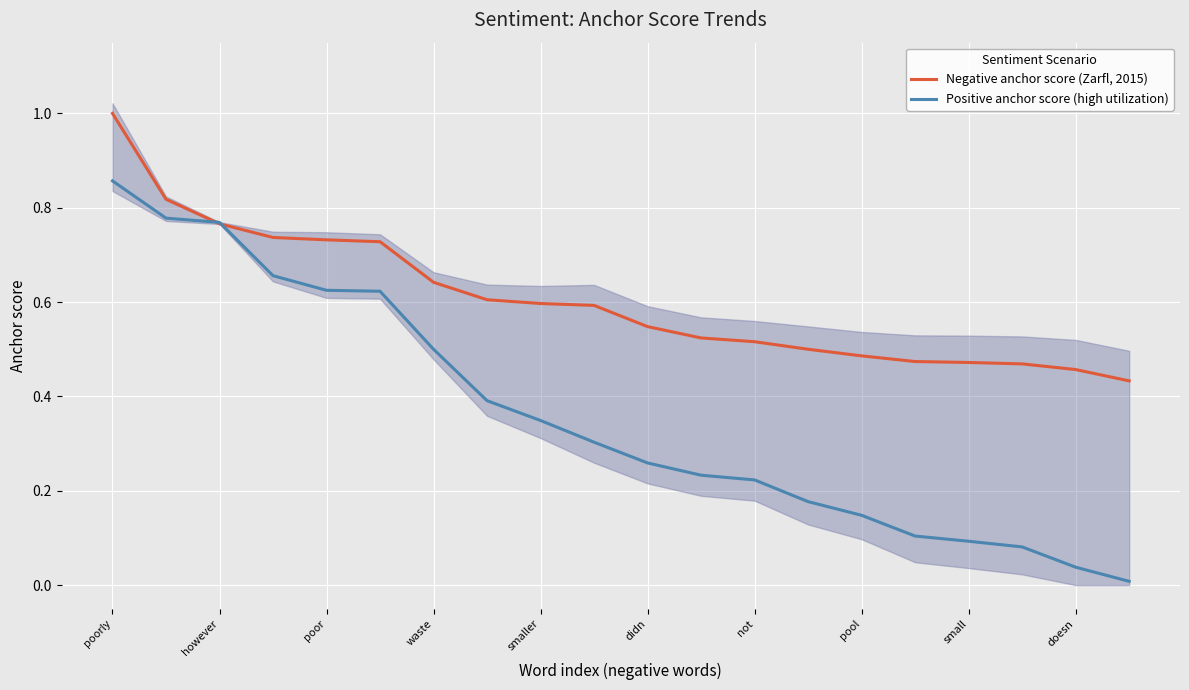

How many categories are shown in the chart?

20